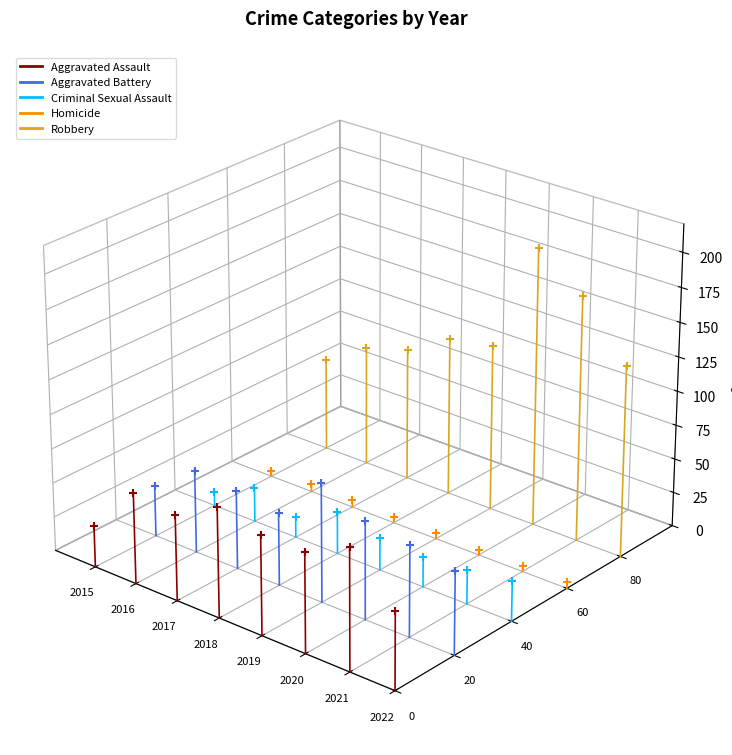

Which series has the widest spread of values?

Robbery